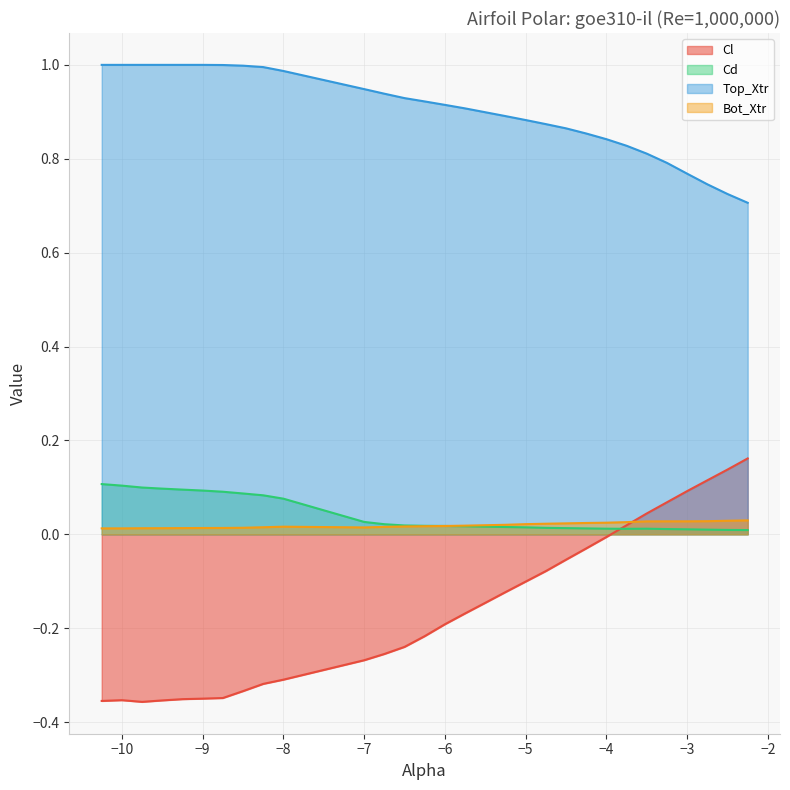

What is the sum of all Top_Xtr values?

27.0